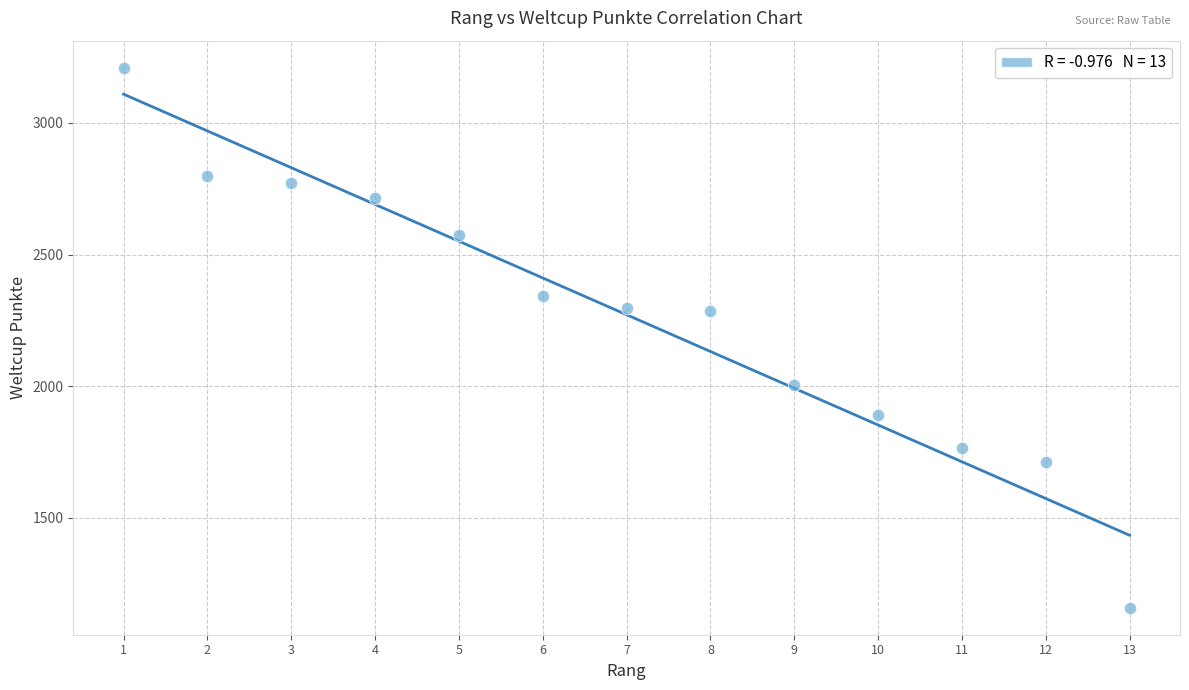

What is the range of Y values (max minus min)?

2052